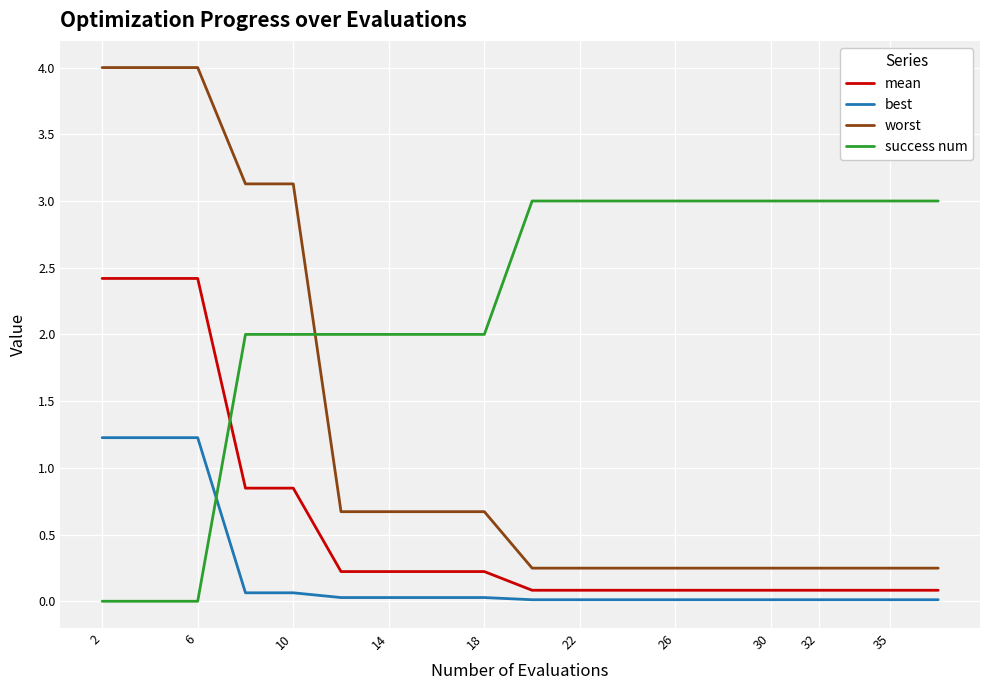

What are all the series names shown in the legend?

mean, best, worst, success num